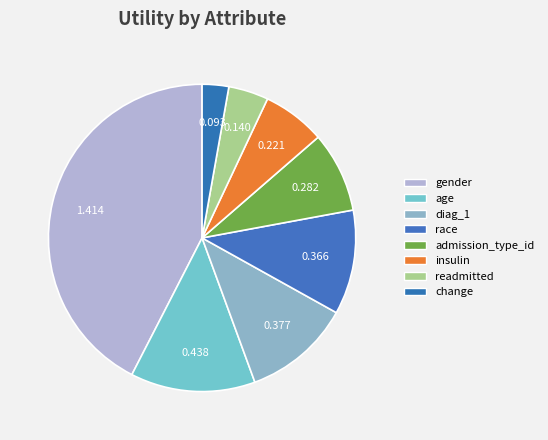

Do diag_1 and change together represent more than half of the pie?

No